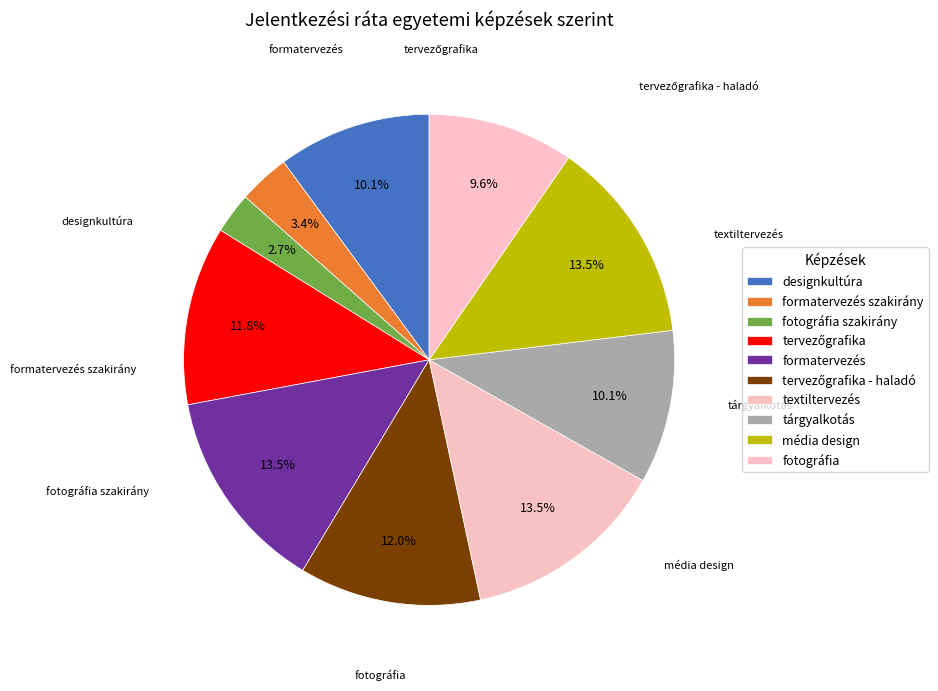

True or false: formatervezés szakirány accounts for 3% of the total.

True